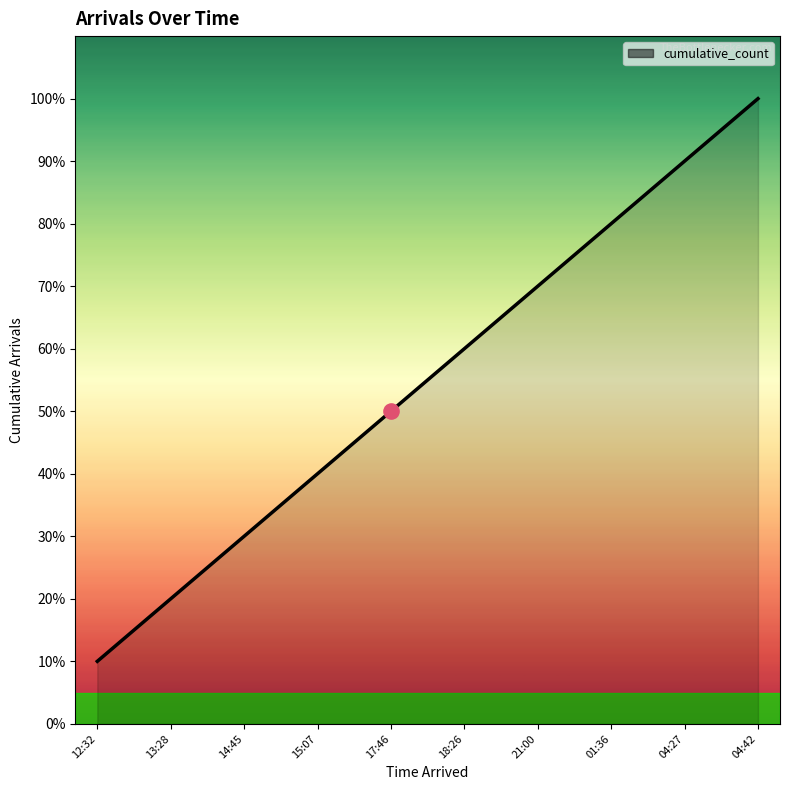

Approximately how many times larger is the value at 01:36 compared to 13:28?

4.0